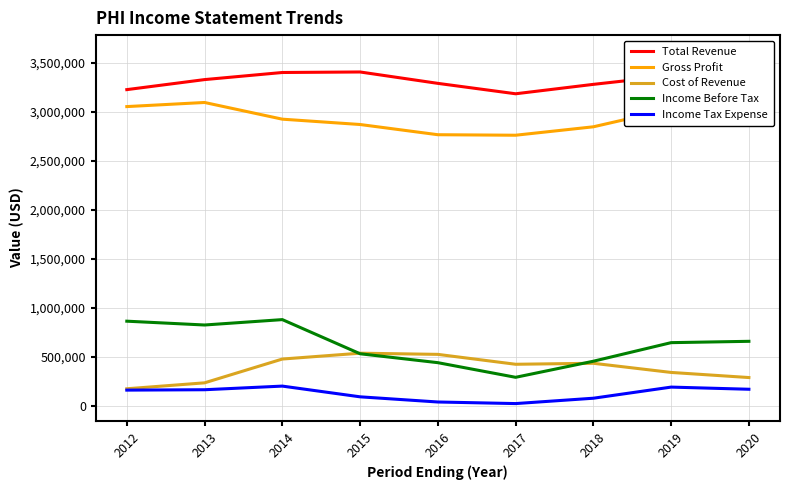

Reading left to right, what are all the values shown in this chart?

Total Revenue: 3224800	3327200	3399600	3404900	3288700	3182500	3278600	3366800	3602000
Gross Profit: 3051800	3093700	2923400	2869000	2764800	2759600	2845600	3027200	3314600
Cost of Revenue: 173000	233500	476200	535900	523900	422900	433000	339600	287400
Income Before Tax: 862500	823500	878500	530100	439200	289900	454000	643500	657100
Income Tax Expense: 159200	163100	200200	90800	38000	21900	76500	190000	168000